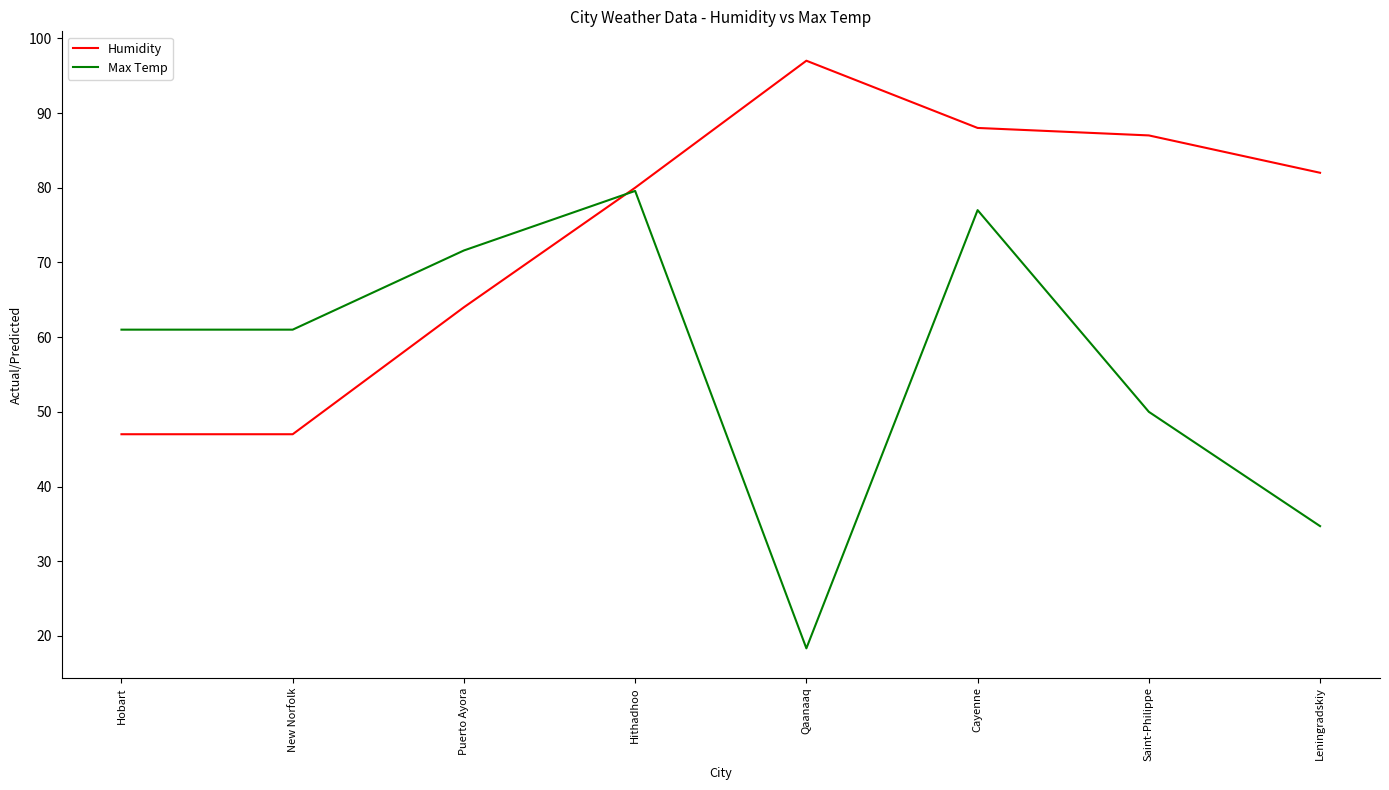

What is the difference between the Humidity values at Hithadhoo and Leningradskiy?

2.0